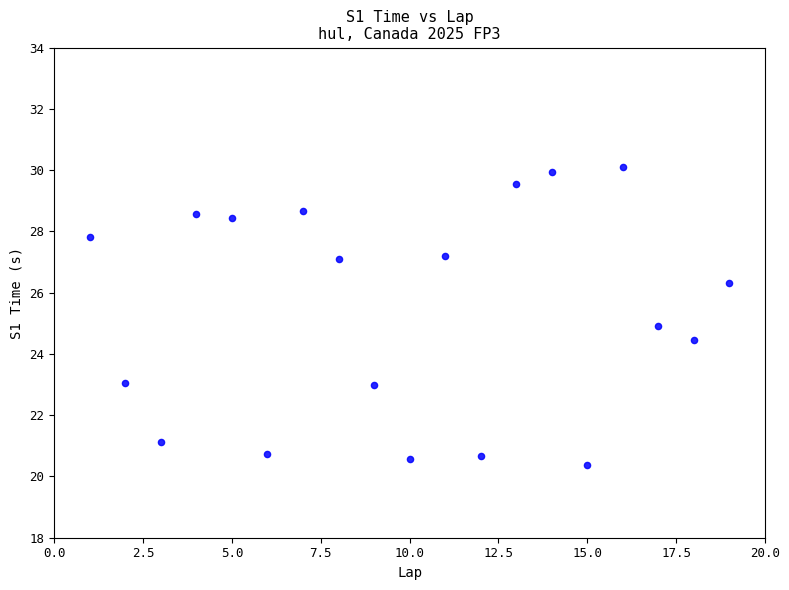

What is the range of X values (max minus min)?

18.0